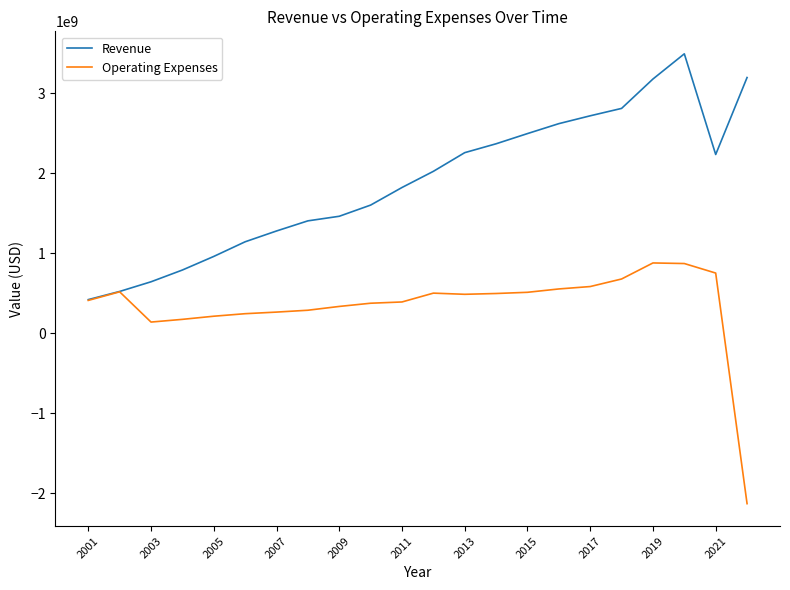

List the series in order of their overall mean, highest first.

Revenue, Operating Expenses